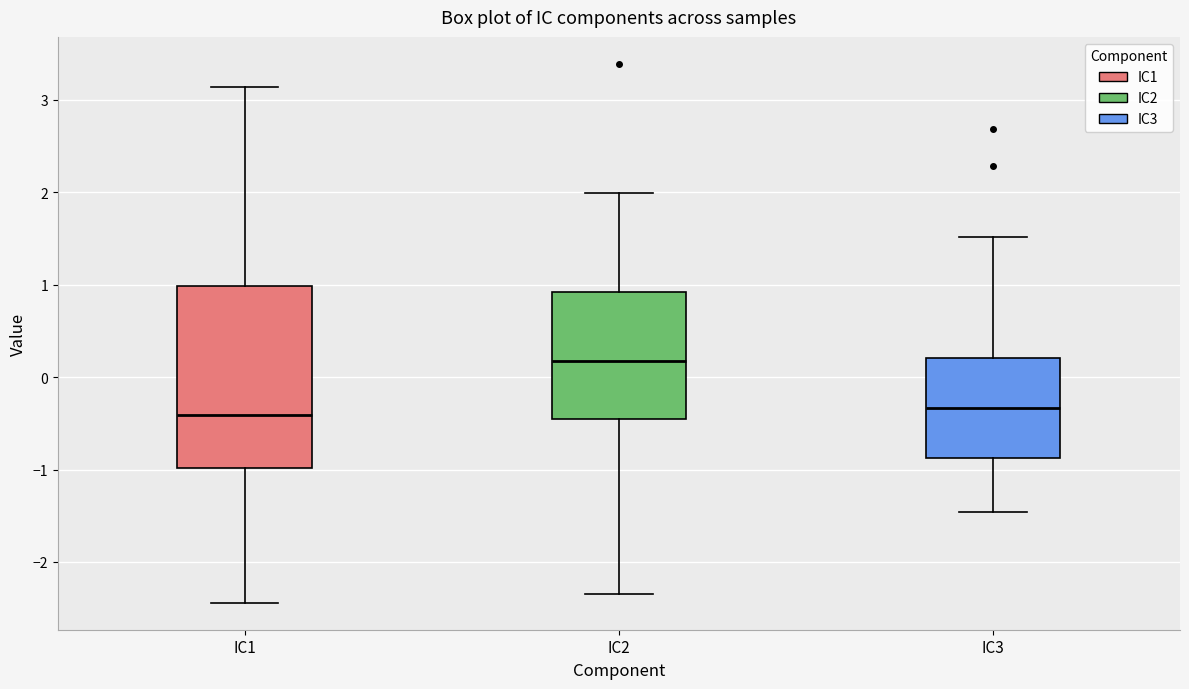

Where is the lower edge of the box for IC3 on the y-axis? The values are not printed on the chart, so give them approximately, as read against the axis.

-0.9